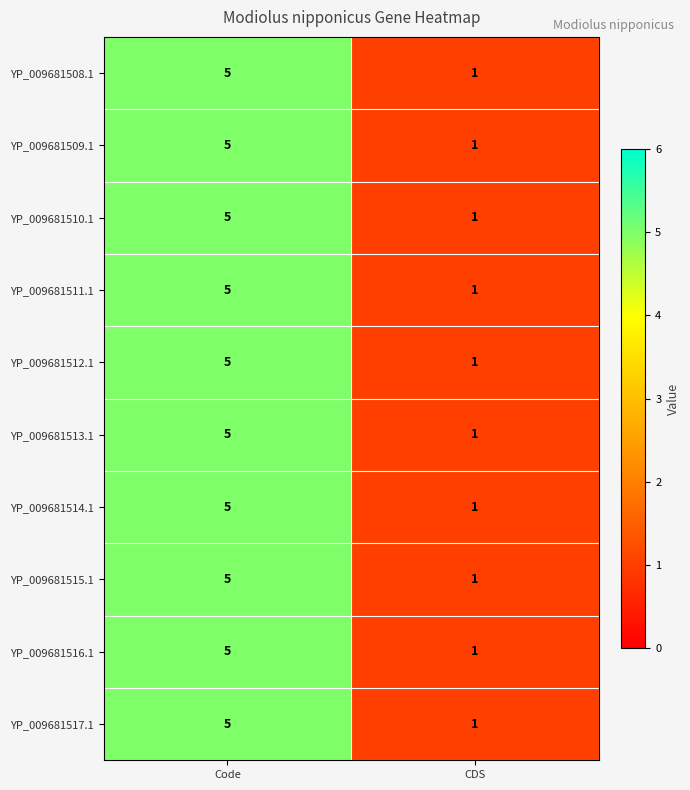

Which category has the lowest value in the YP_009681517.1 series?

CDS